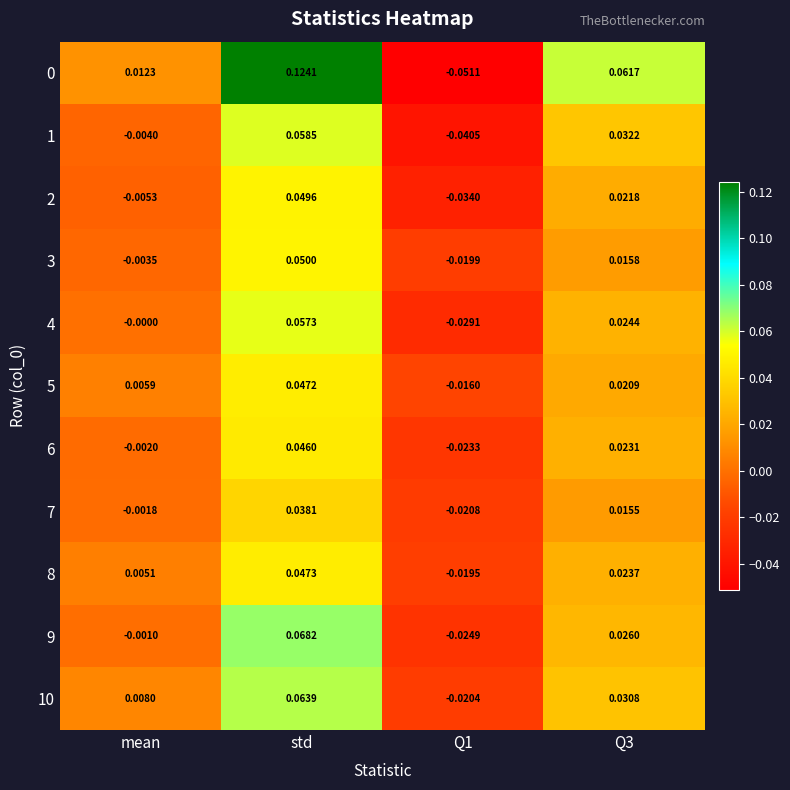

Where does the 7 series first go above 0?

std